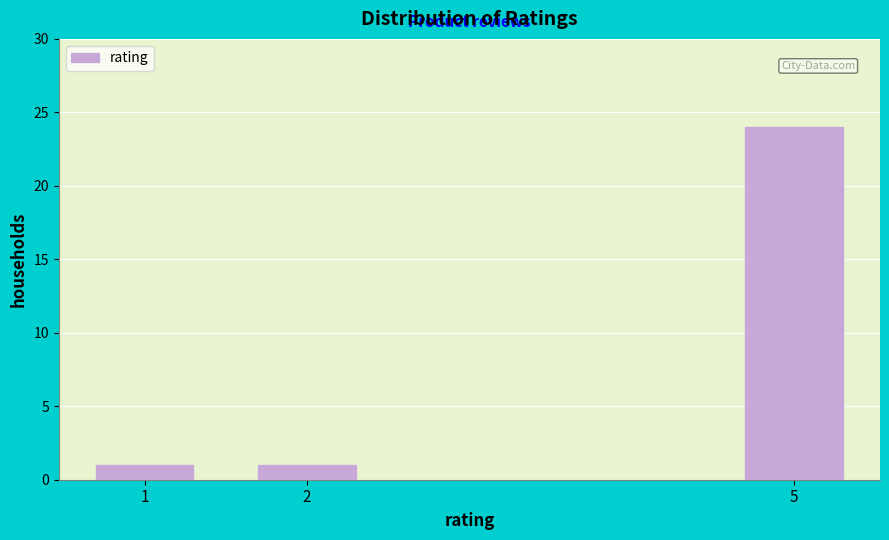

Reading right to left, extract all data points from this chart.

24	1	1